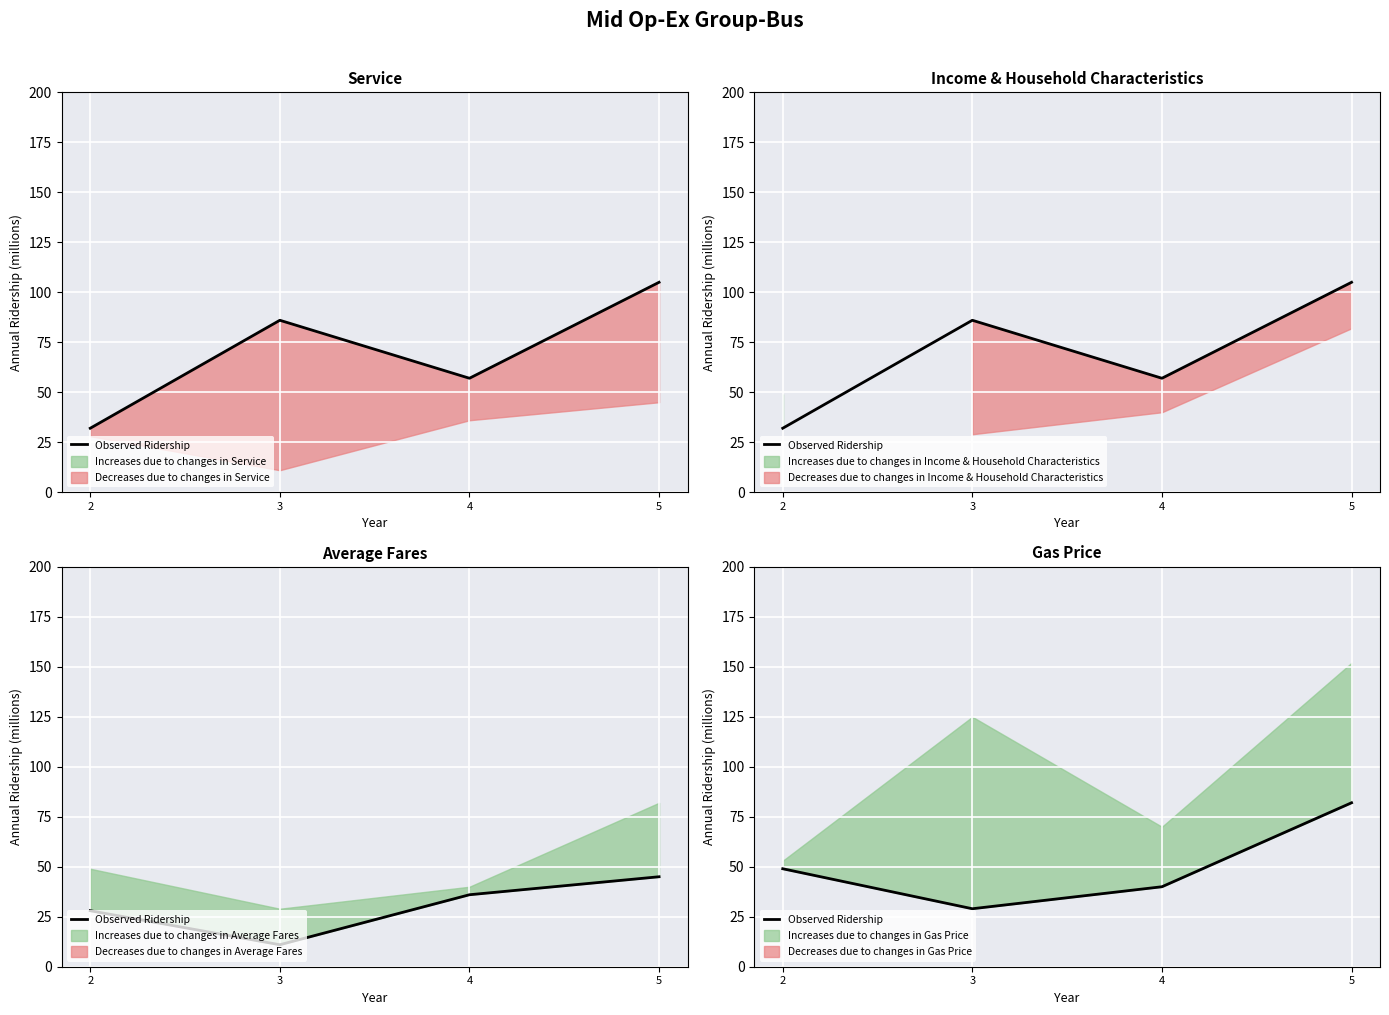

Reading right to left, extract all data points from this chart.

82	40	29	49